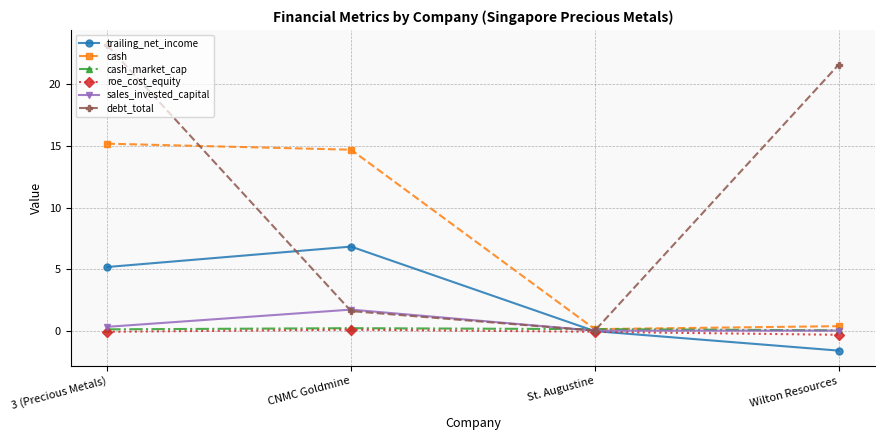

Where is debt_total nearest to the value 11?

CNMC Goldmine